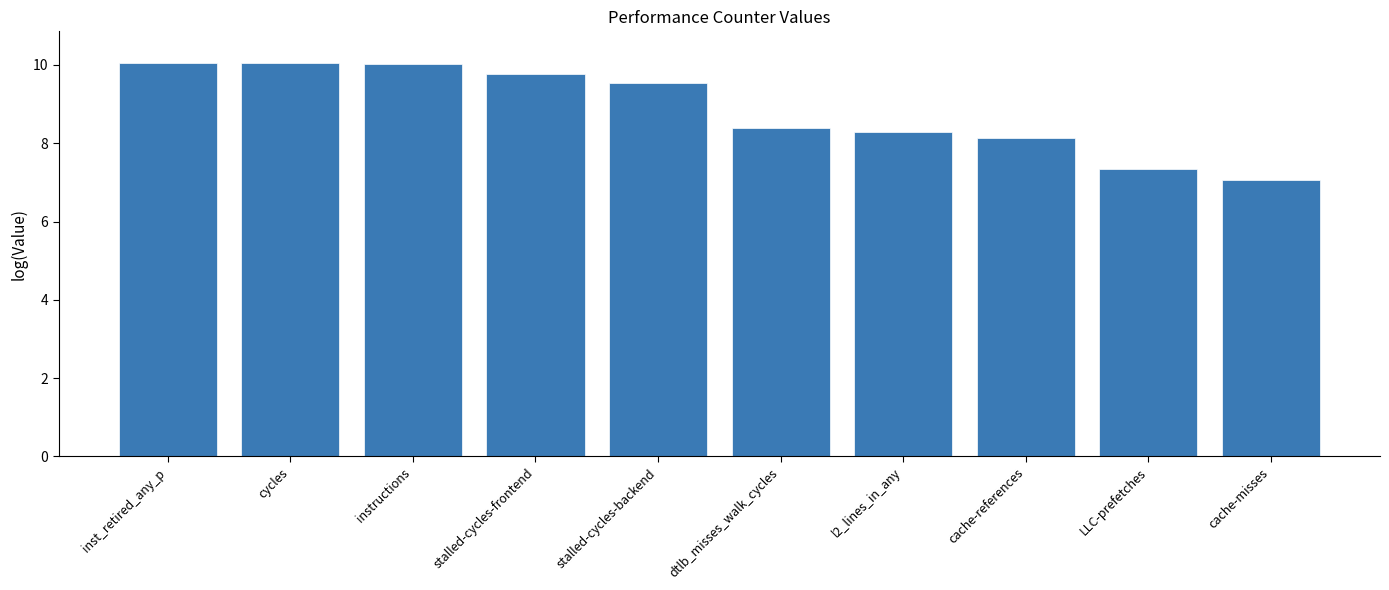

The chart shows a value of 8.1 at cache-references. True or false?

True